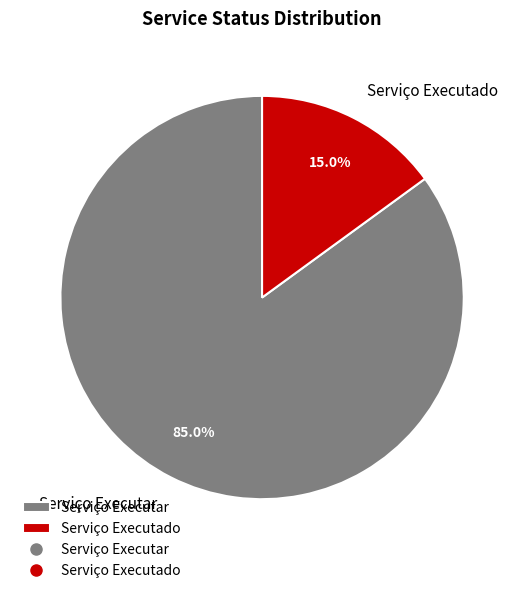

Which slice is the largest?

Serviço Executar